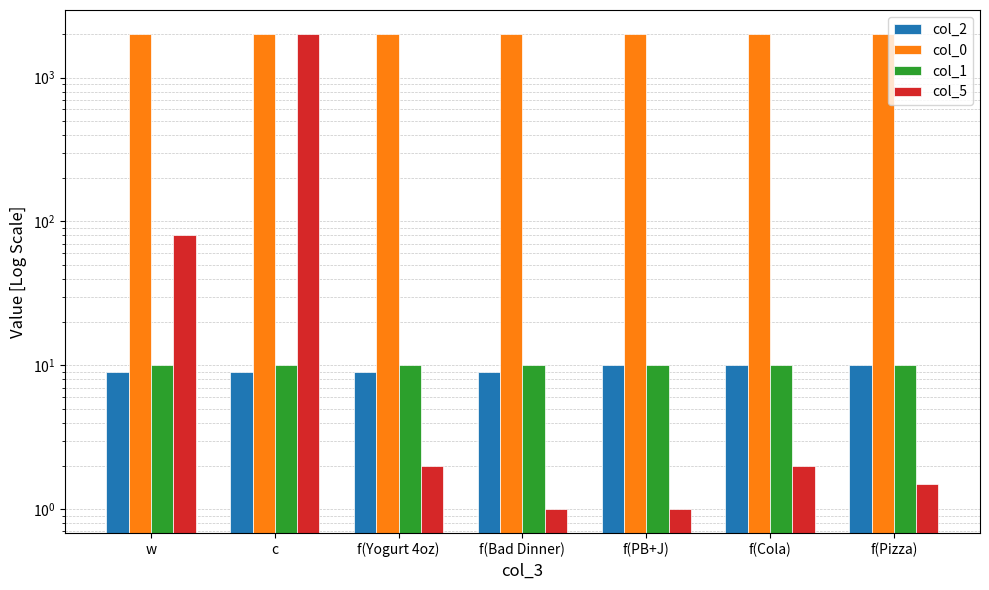

True or false: col_1 has a value of 5.9 at c.

False